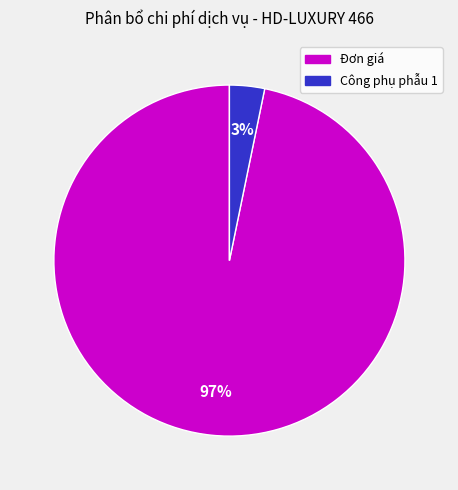

To the nearest percent, what portion does Công phụ phẫu 1 represent?

3%